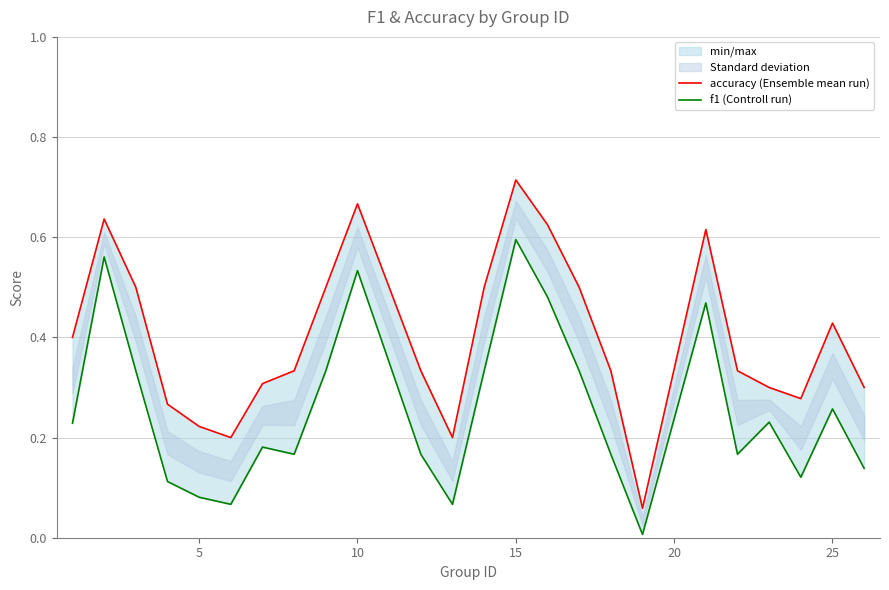

In accuracy (Ensemble mean run), how many points are higher than both neighbors (excluding endpoints)?

5